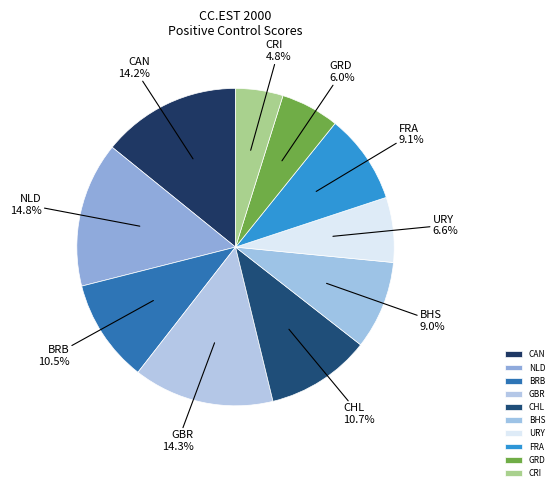

True or false: FRA accounts for 22% of the total.

False